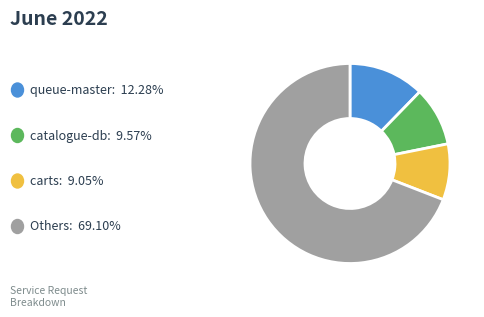

Is there any slice that represents more than half of the pie?

Yes